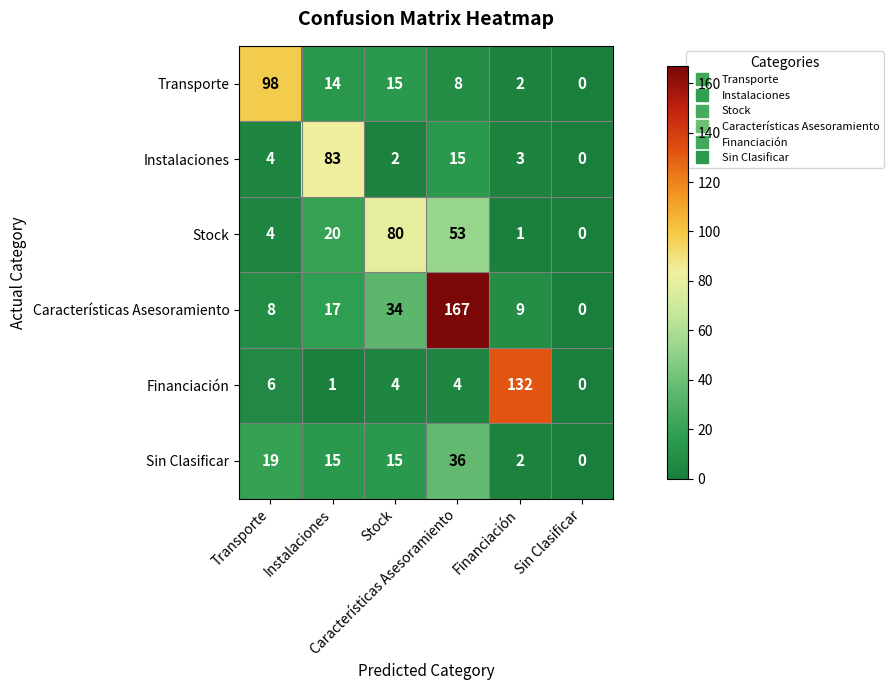

At how many categories does at least one series exceed 12?

5